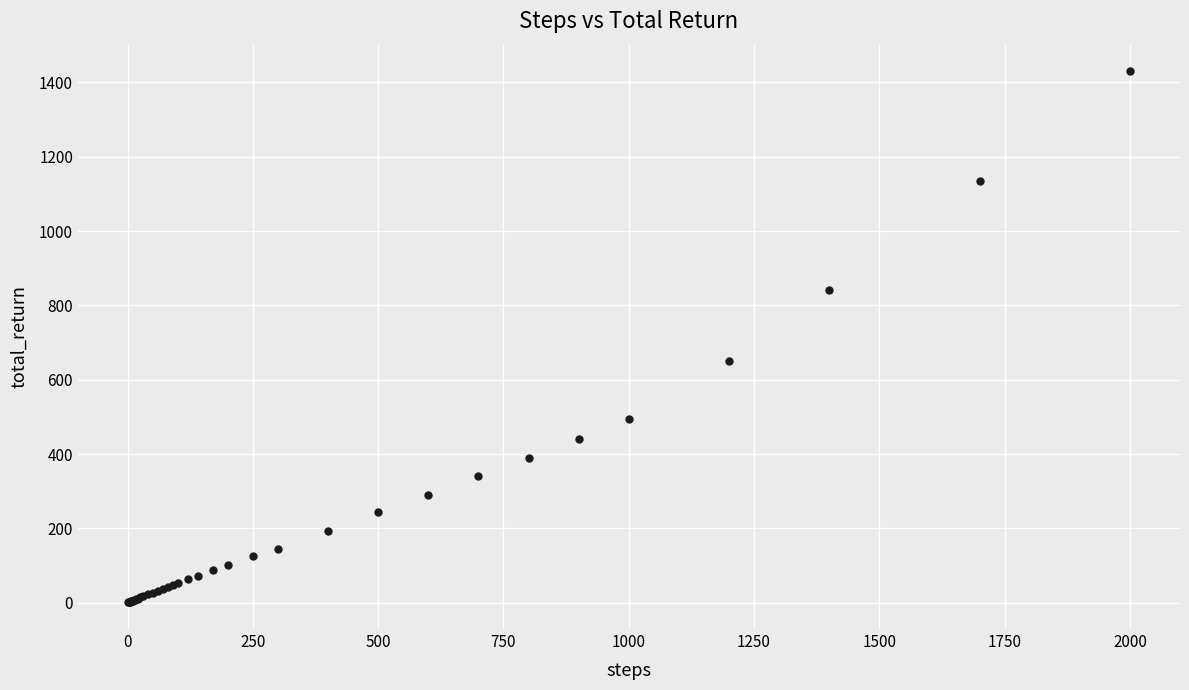

What Y value in the scatter plot is closest to 715?

649.4